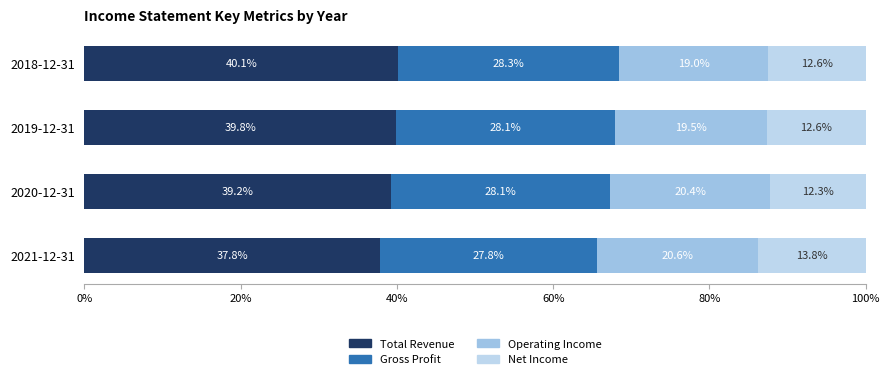

What are all the series names shown in the legend?

Total Revenue, Gross Profit, Operating Income, Net Income